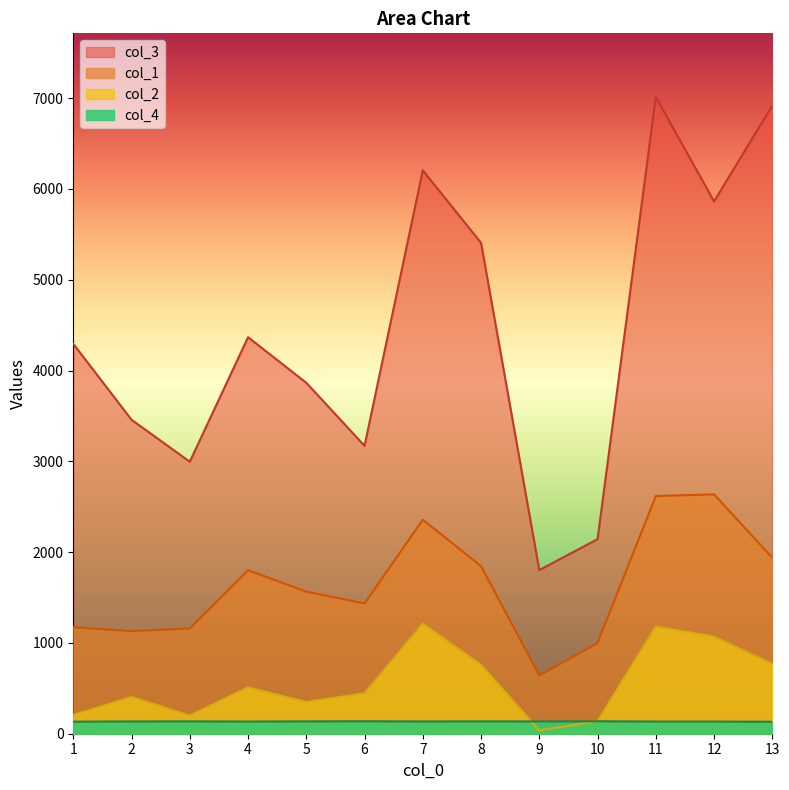

Which category has the highest value in the col_4 series?

6